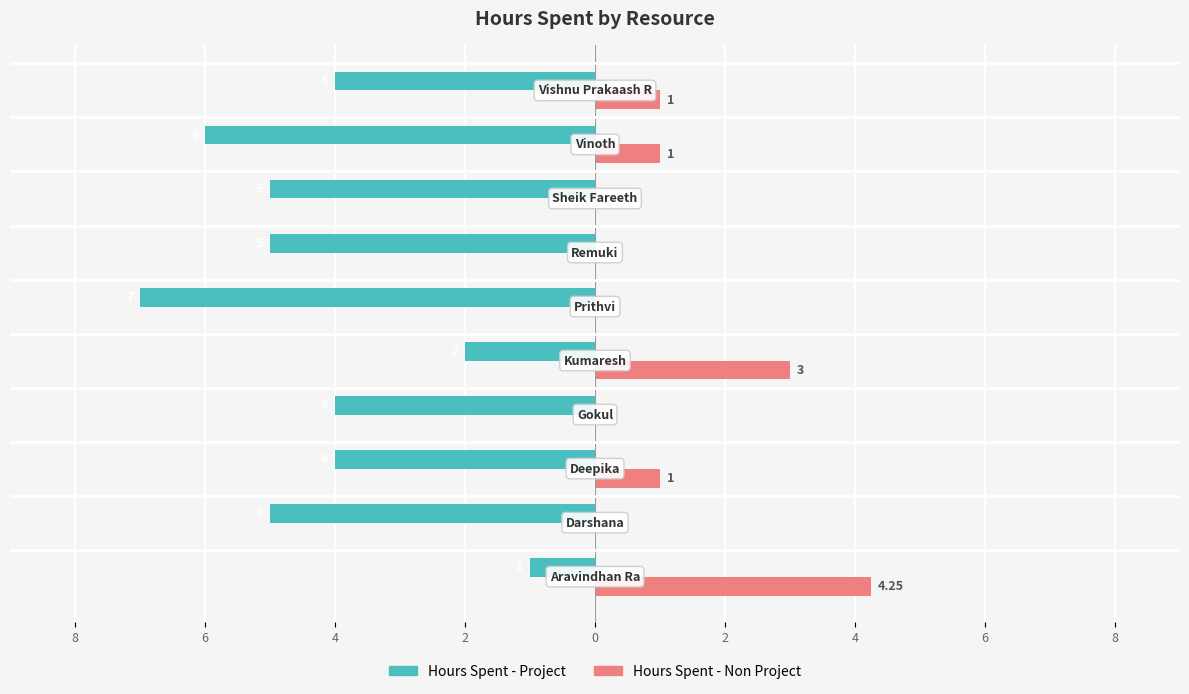

What are all the series names shown in the legend?

Hours Spent - Project, Hours Spent - Non Project